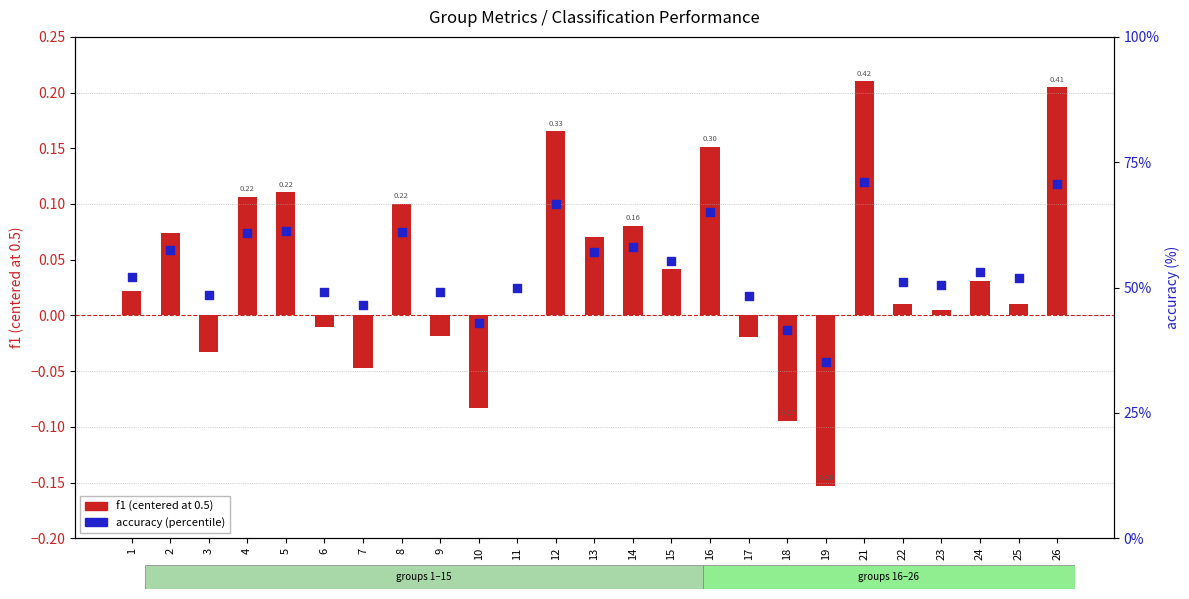

Is the value of f1 (centered) at 2 greater than the value of accuracy (%) at 5?

No